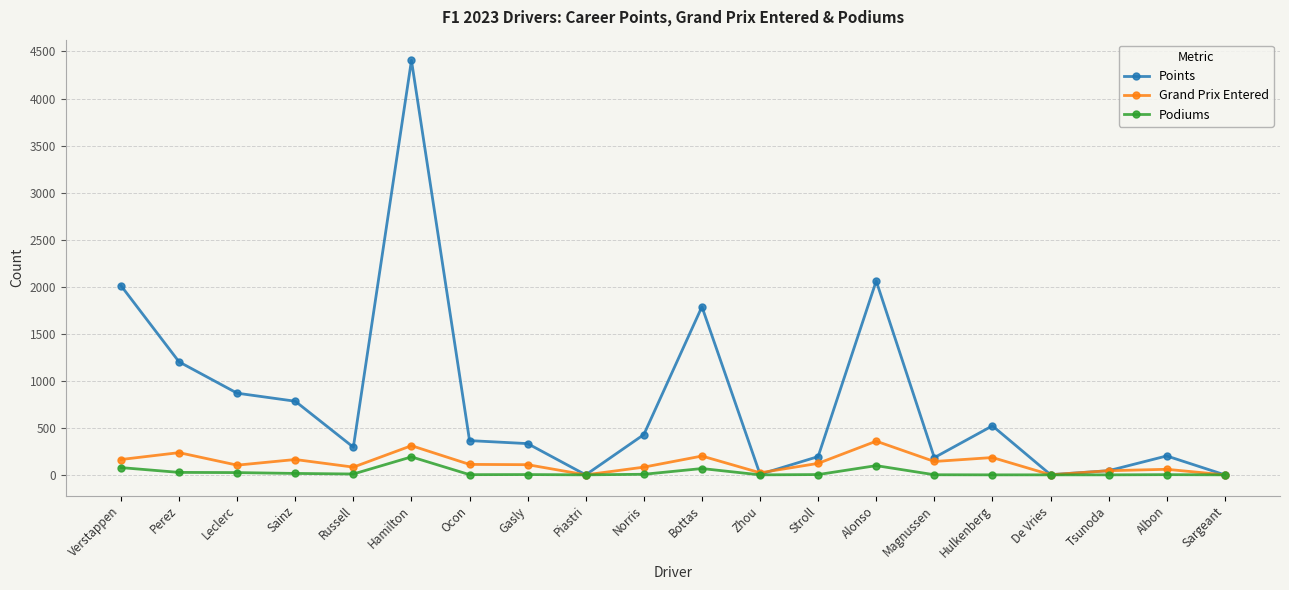

Does the chart have visible grid lines?

Yes